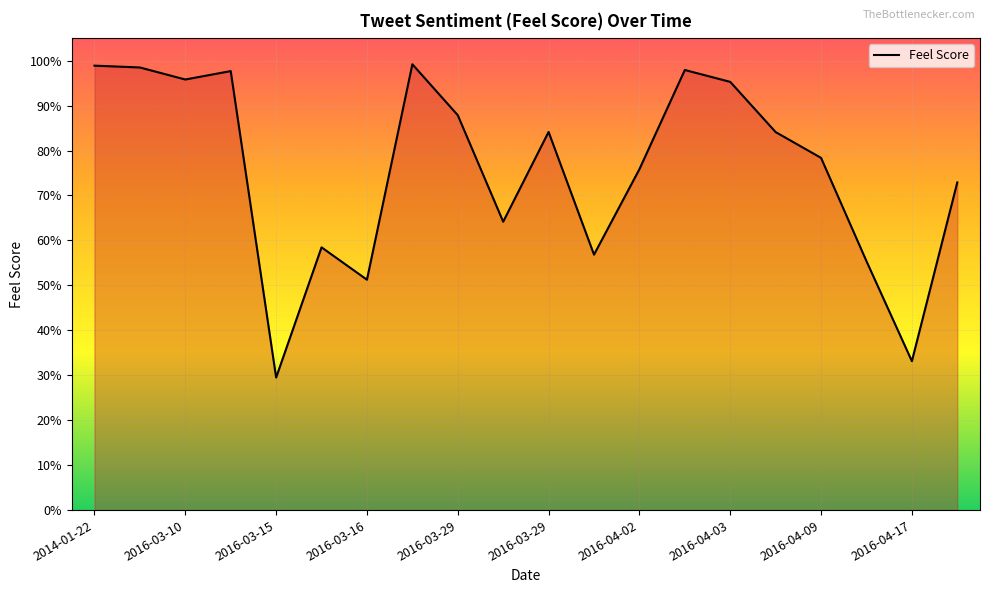

List the labels in order of value, smallest first.

2016-03-29, 18, 2016-04-02, 17, 11, 2016-03-29, 2016-04-17, 19, 12, 16, 15, 10, 2016-04-09, 14, 2016-03-15, 2016-03-16, 13, 2016-03-10, 2014-01-22, 2016-04-03